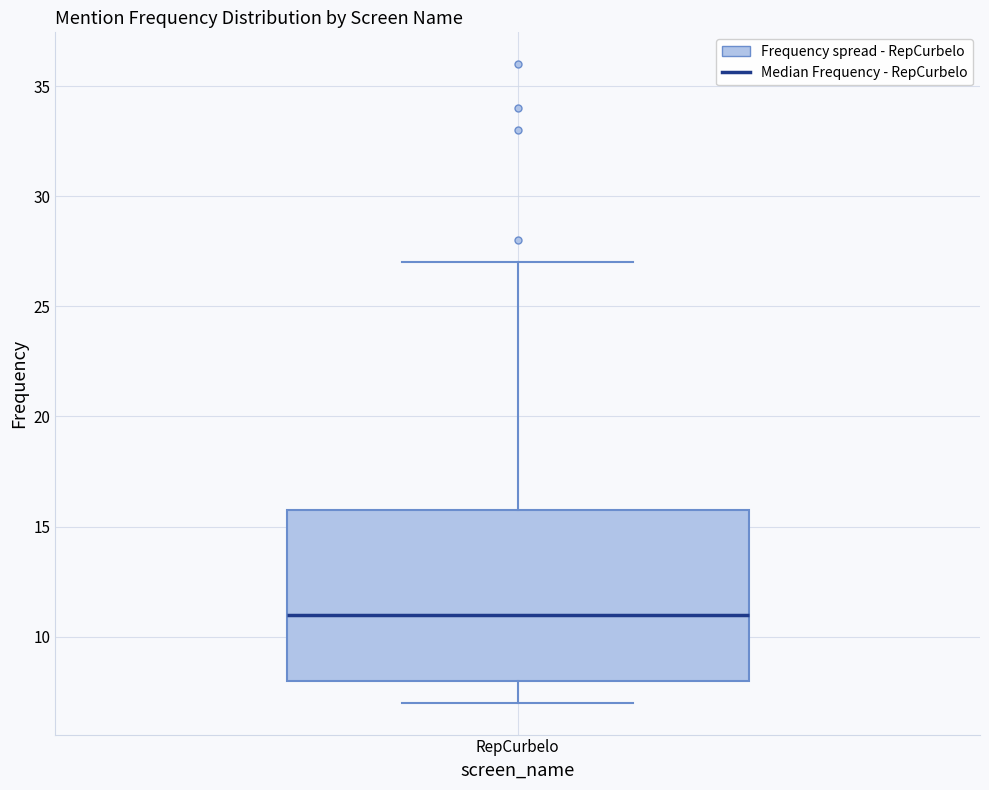

Transcribe this box plot: give where the median line is, the range the box spans, and where the two whiskers end, as read against the y-axis. The values are not printed on the chart, so give them approximately, as read against the axis.

median 11, box 8 to 16, whiskers 7 to 27